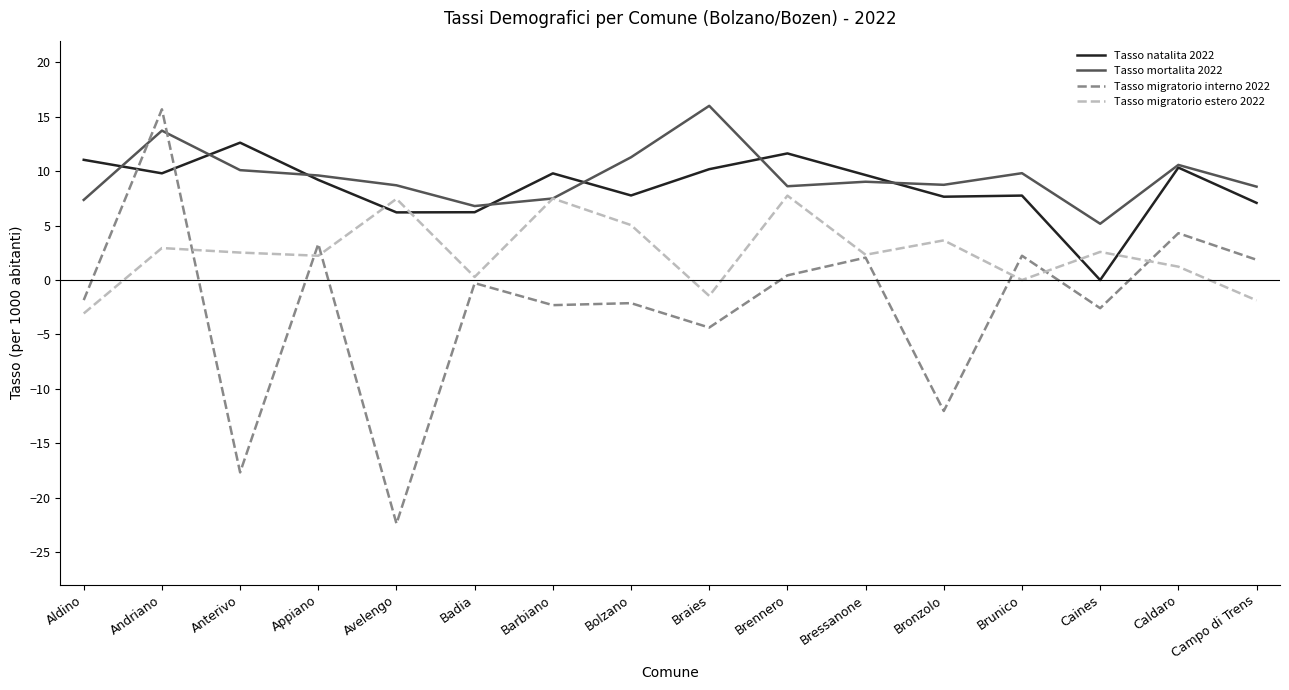

What is the difference between the highest and lowest values at Caldaro?

9.4